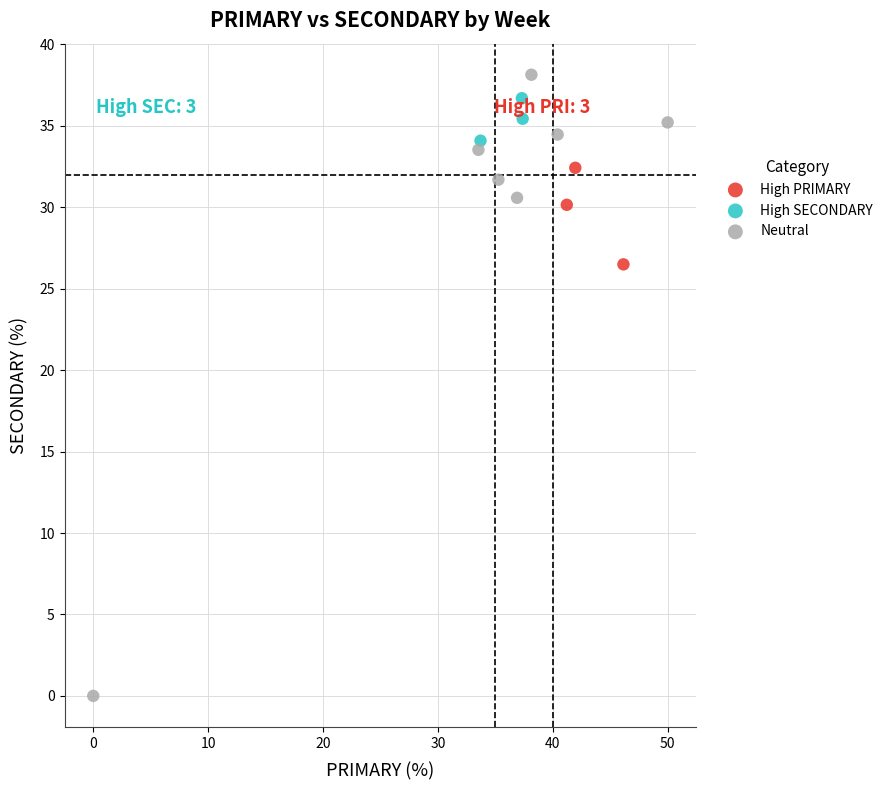

Which series reaches the minimum Y coordinate?

Neutral